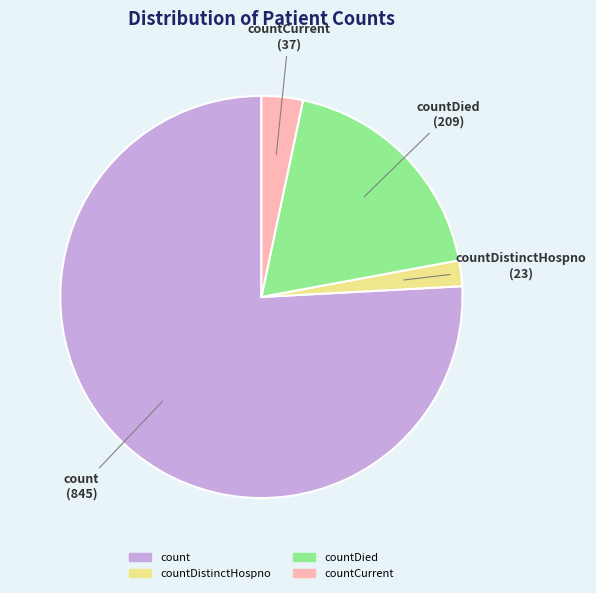

Is there any slice that represents more than half of the pie?

Yes